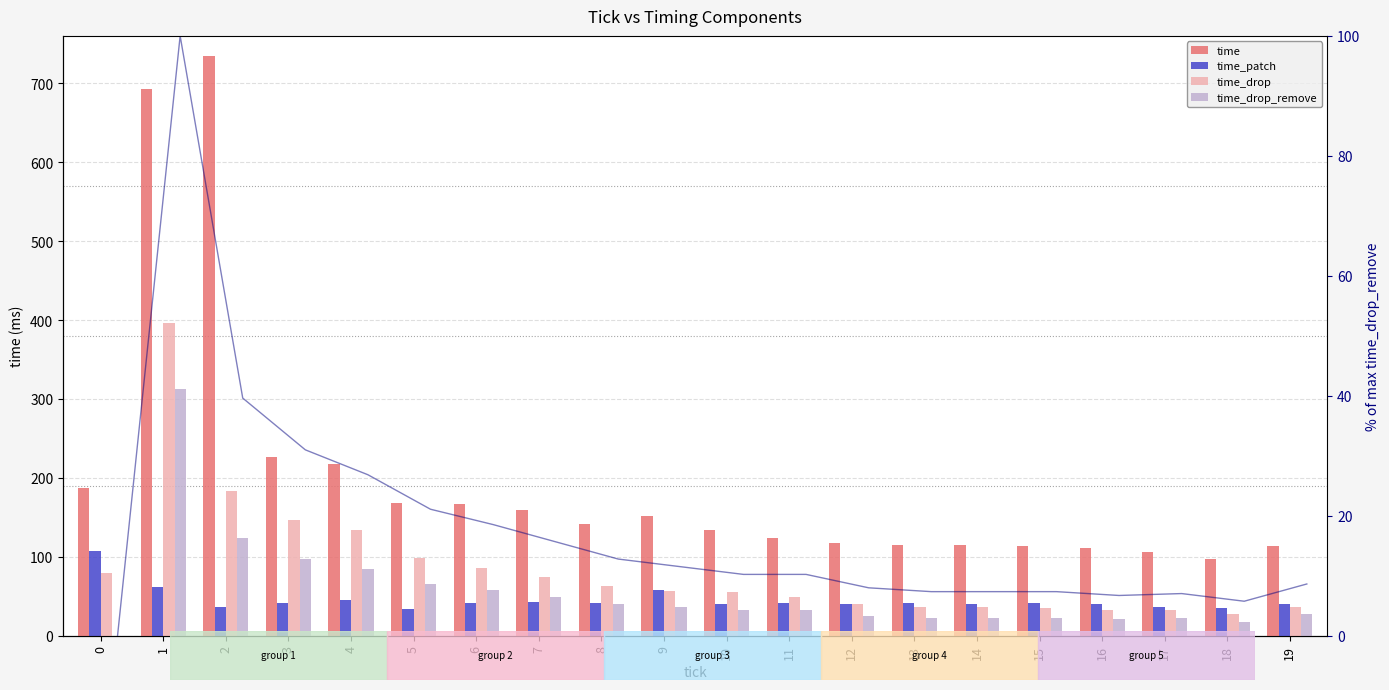

At which category is the sum across all series the highest?

1